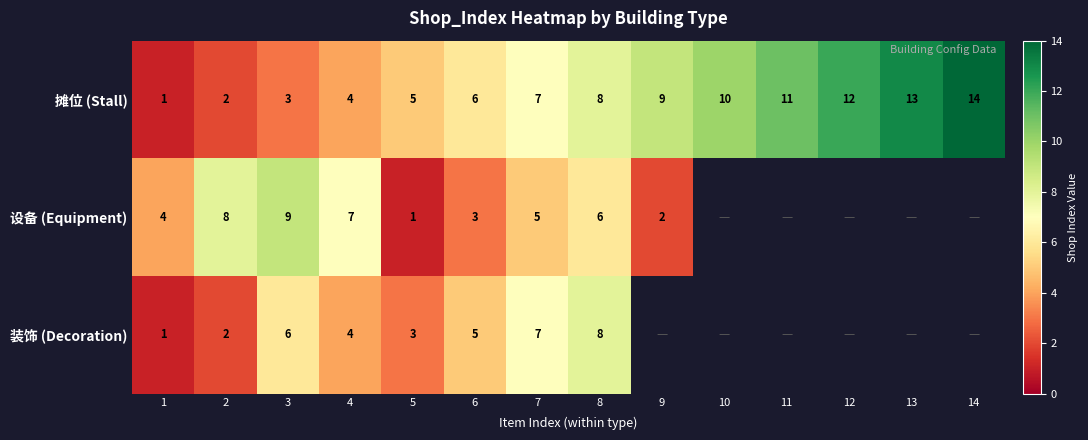

How many series are shown in this chart?

3